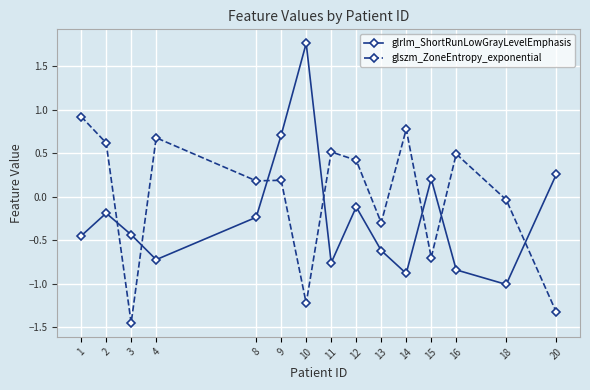

After their last crossing, which series has the higher values: glszm_ZoneEntropy_exponential or glrlm_ShortRunLowGrayLevelEmphasis?

glrlm_ShortRunLowGrayLevelEmphasis